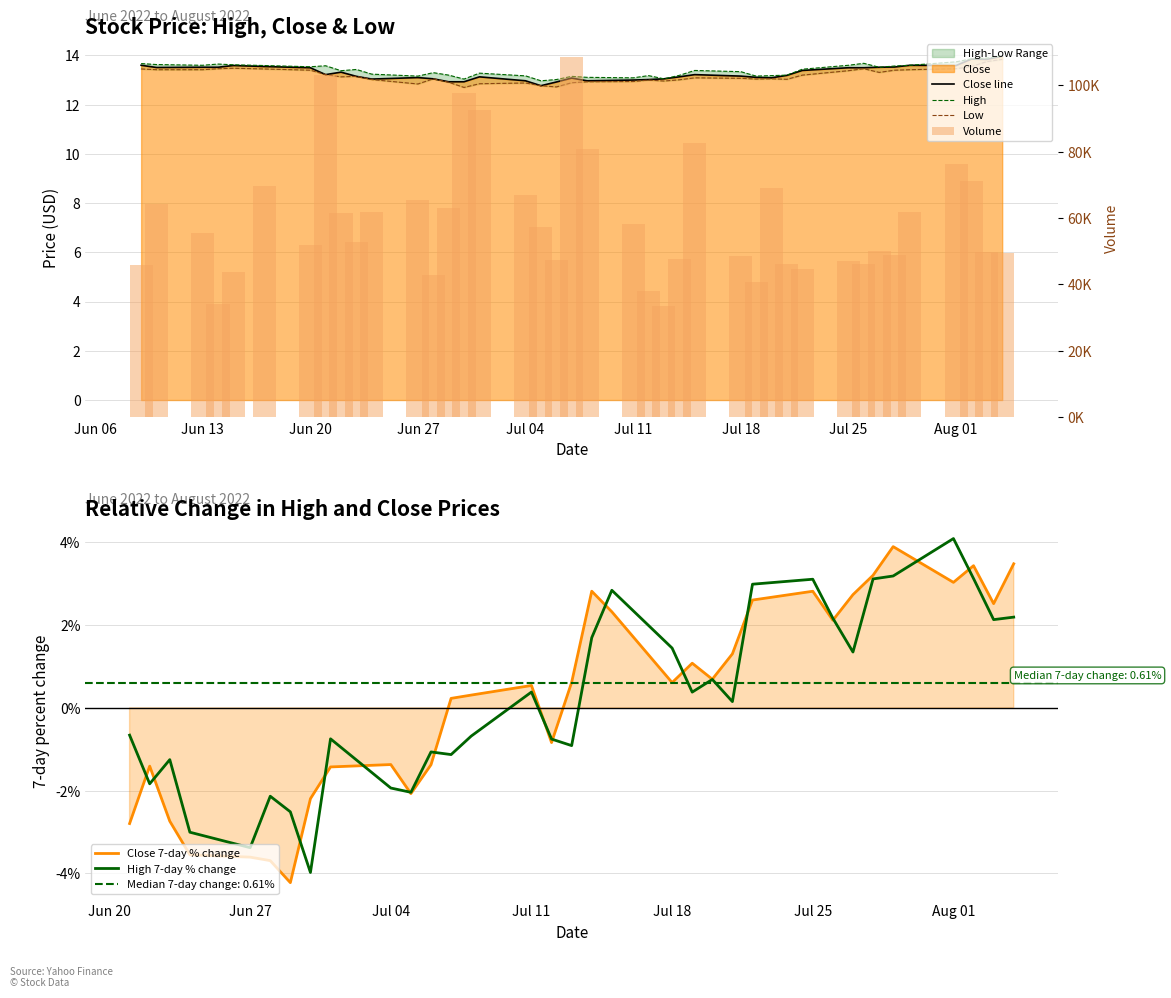

How many bars are there in each group?

3